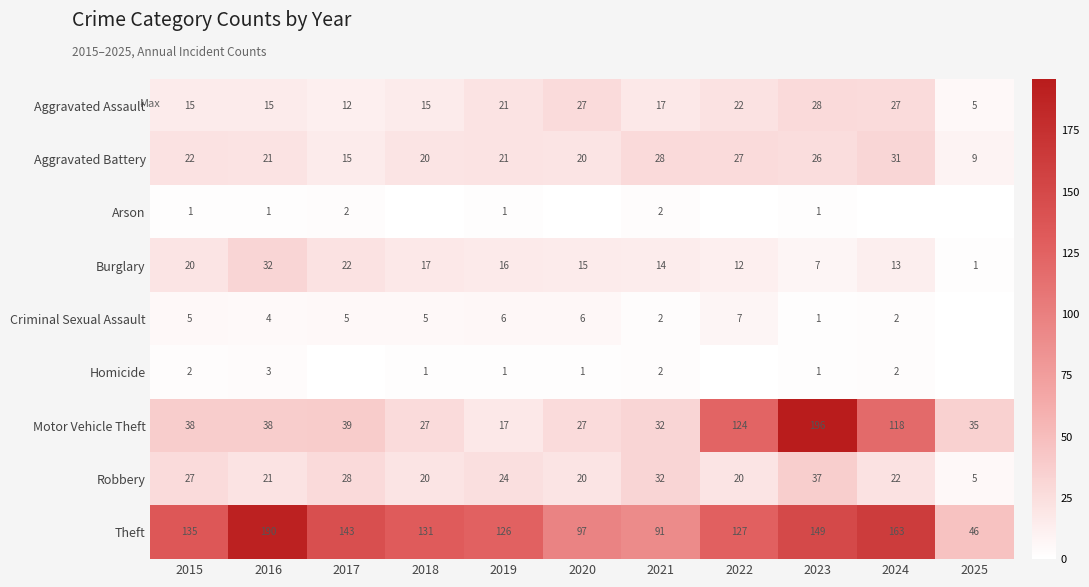

What is the minimum value for Aggravated Assault?

5